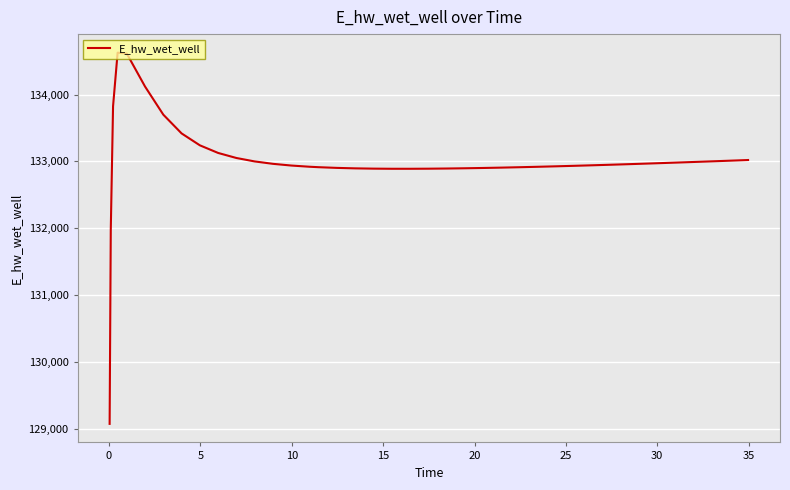

What is the difference between the maximum and minimum values?

5557.7